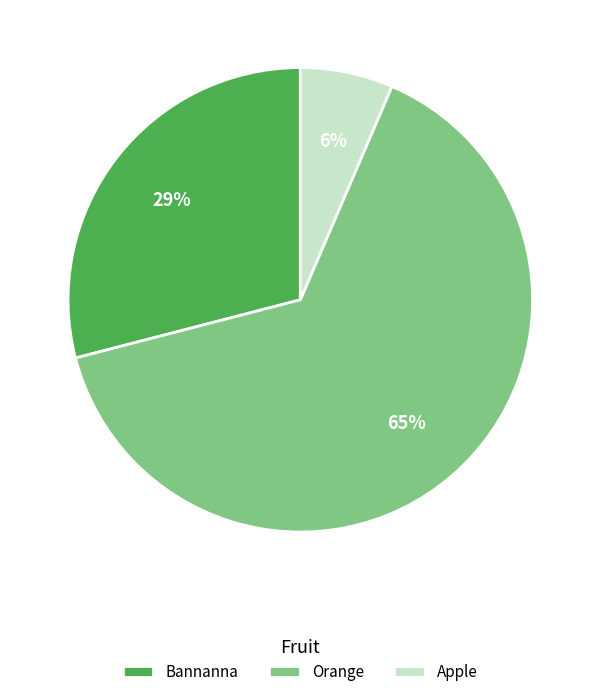

Is it true that Orange is 72% of the pie?

False